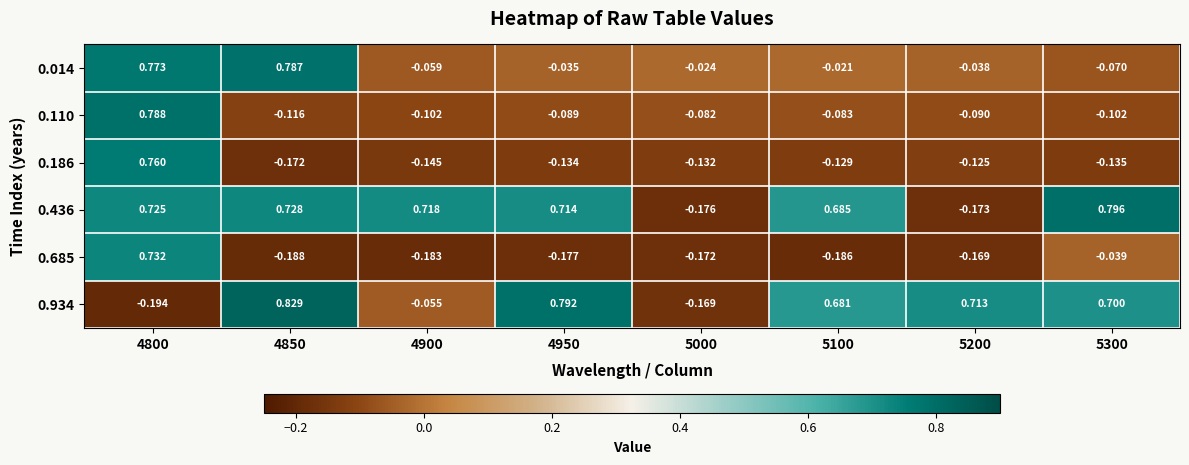

At how many categories does at least one series exceed 0?

7